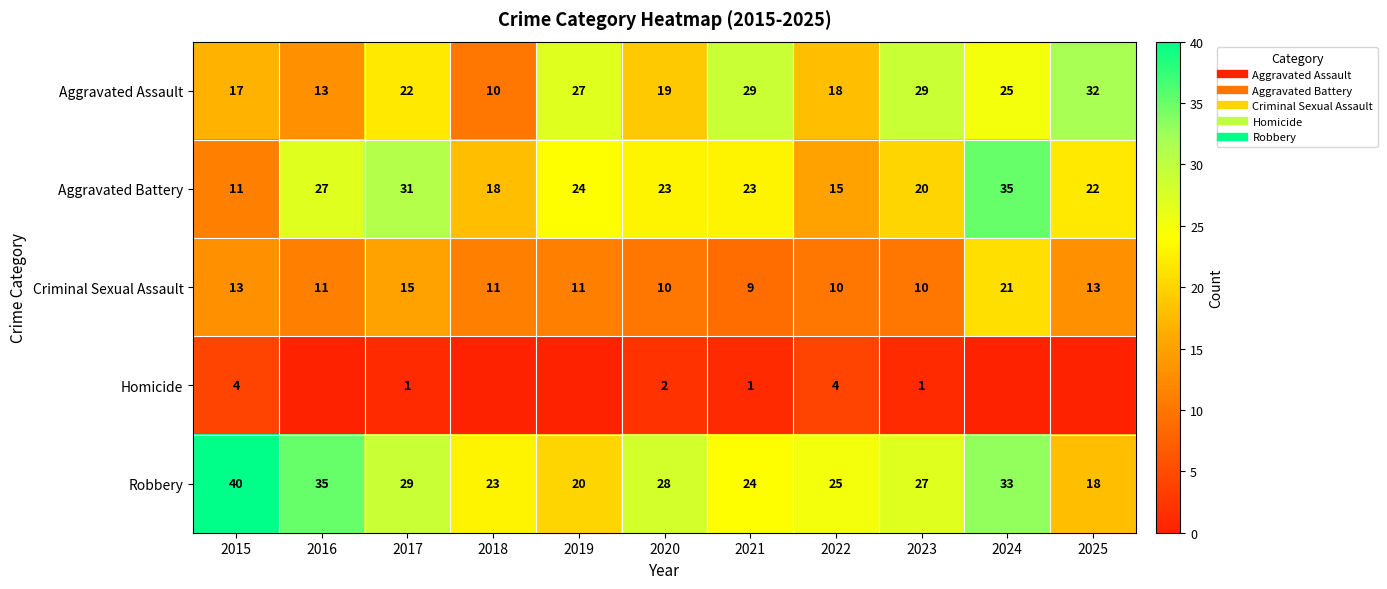

At which label is Homicide closest to 2?

2020